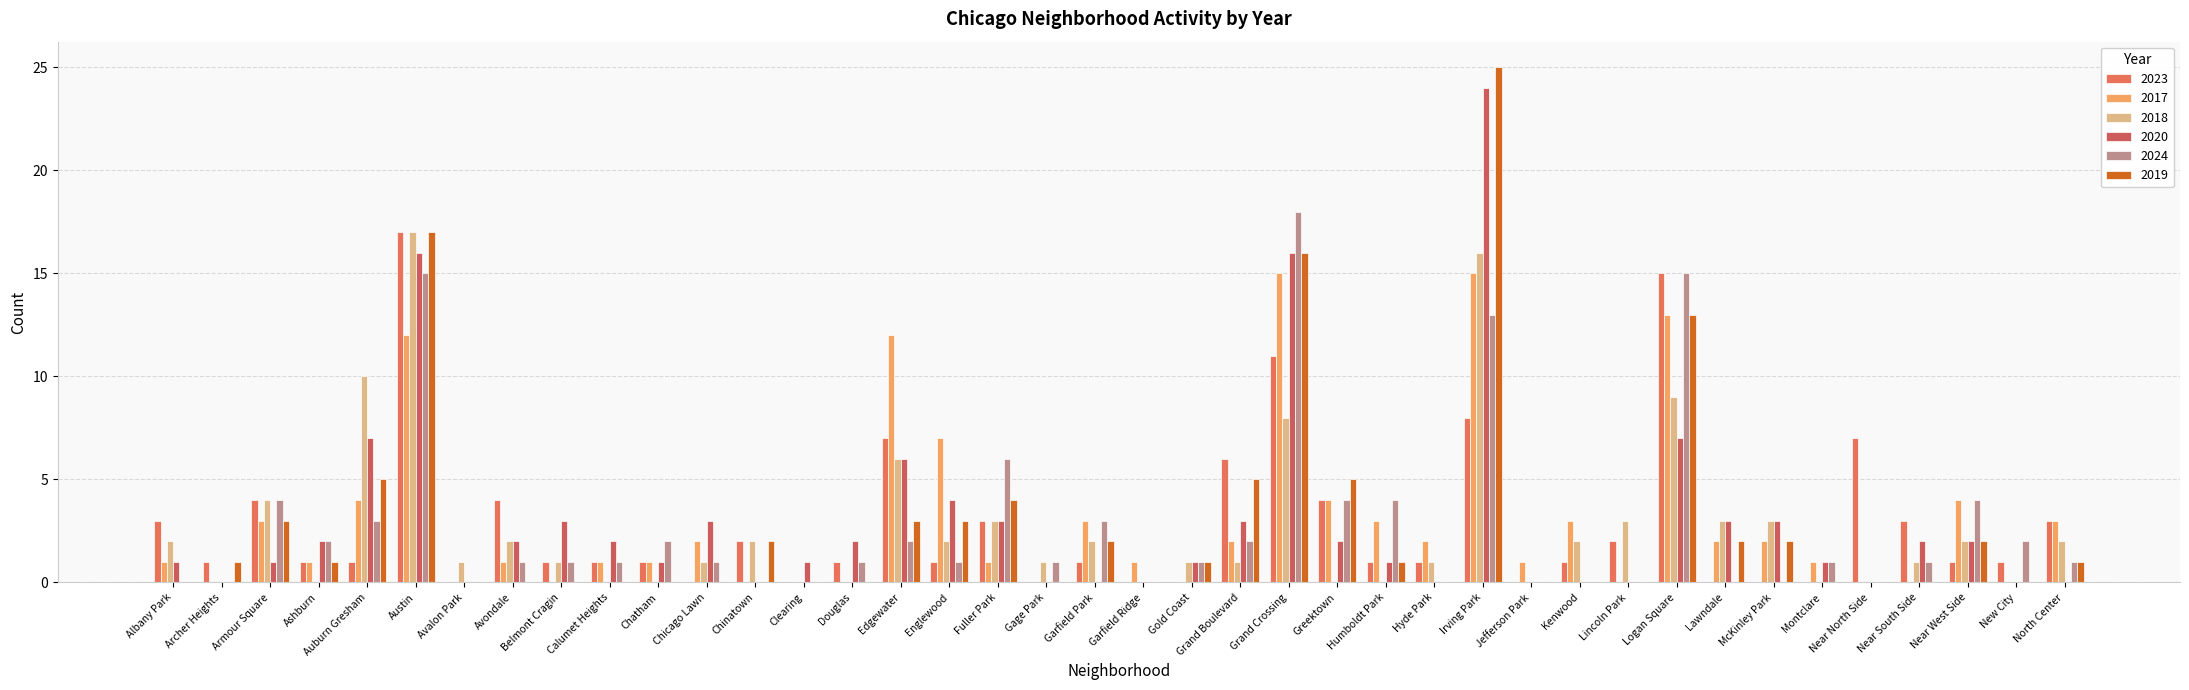

What is the sum of all 2023 values?

113